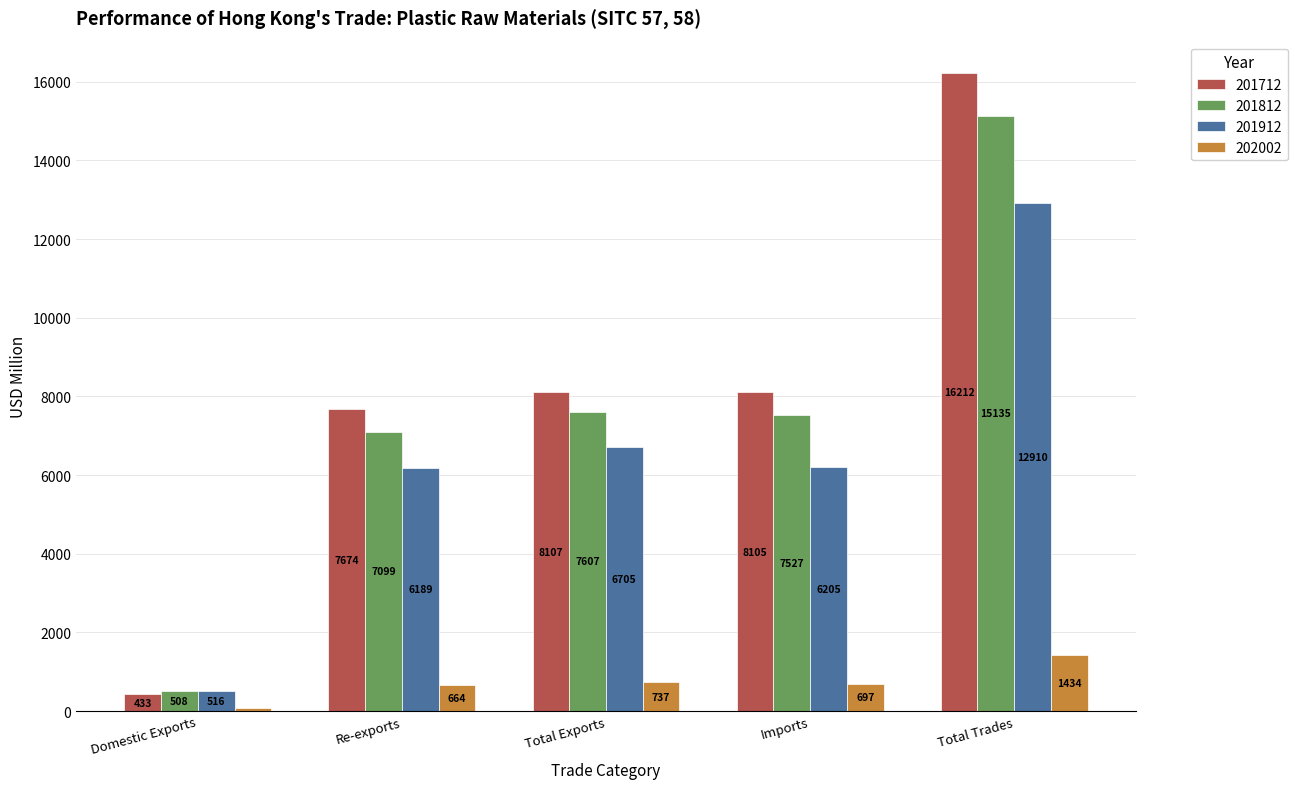

Does the chart contain stacked bars?

No